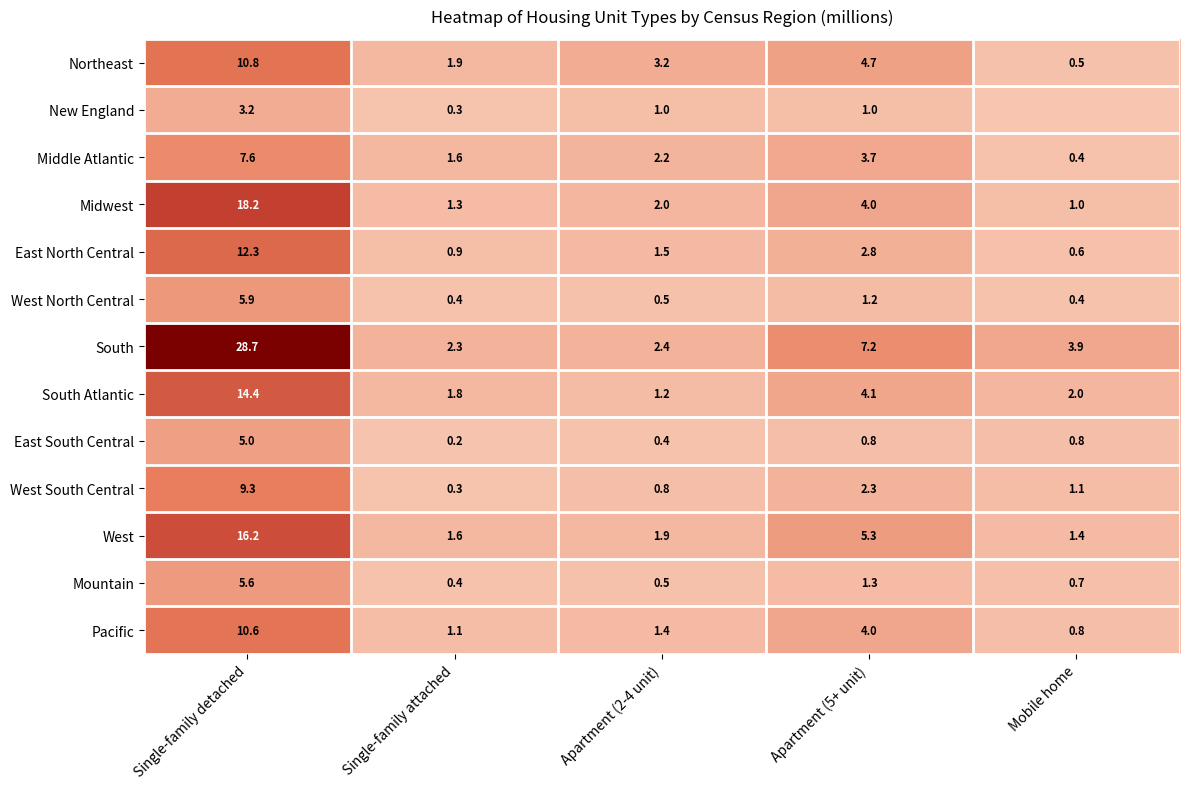

What is the spread (max minus min) of values at Apartment (2-4 unit)?

2.8